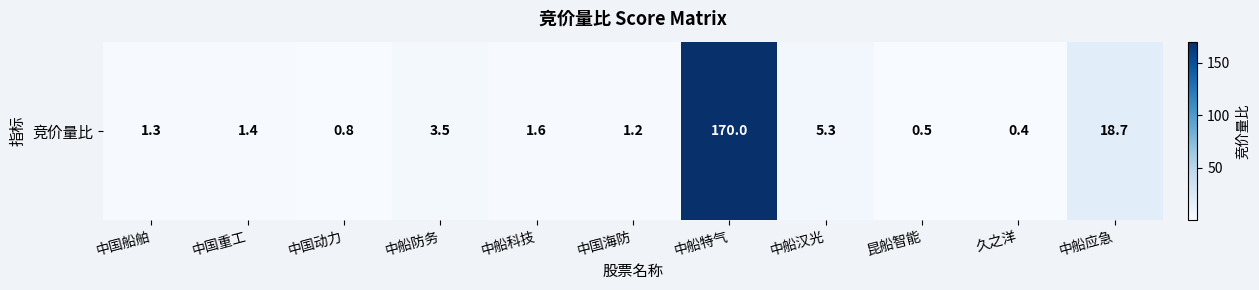

What is the average value?

18.6